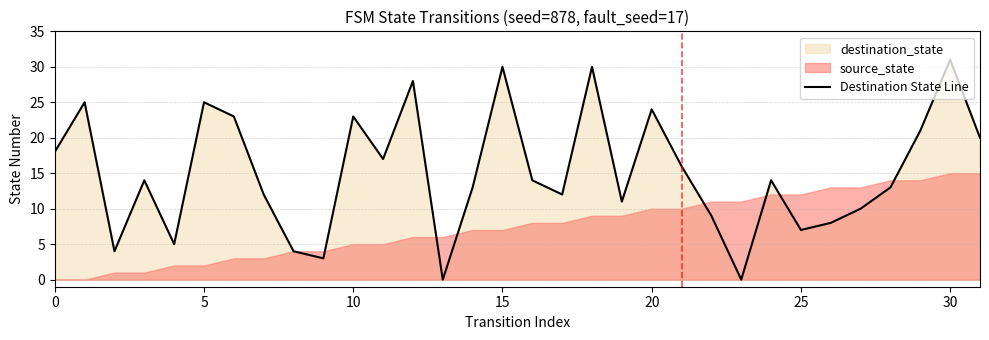

What is the label of the 32nd point from the left?

31